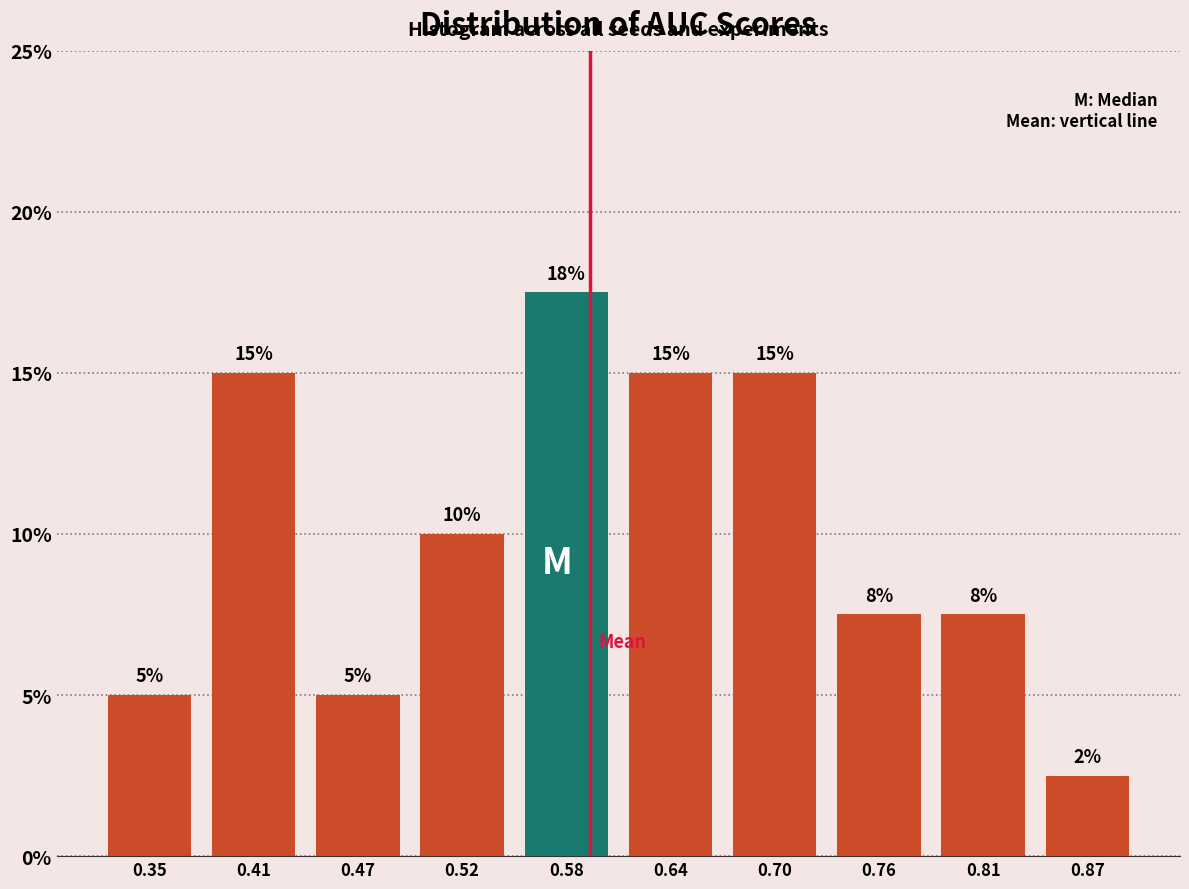

Over which range of the x-axis is the bar tallest?

0.55 to 0.61